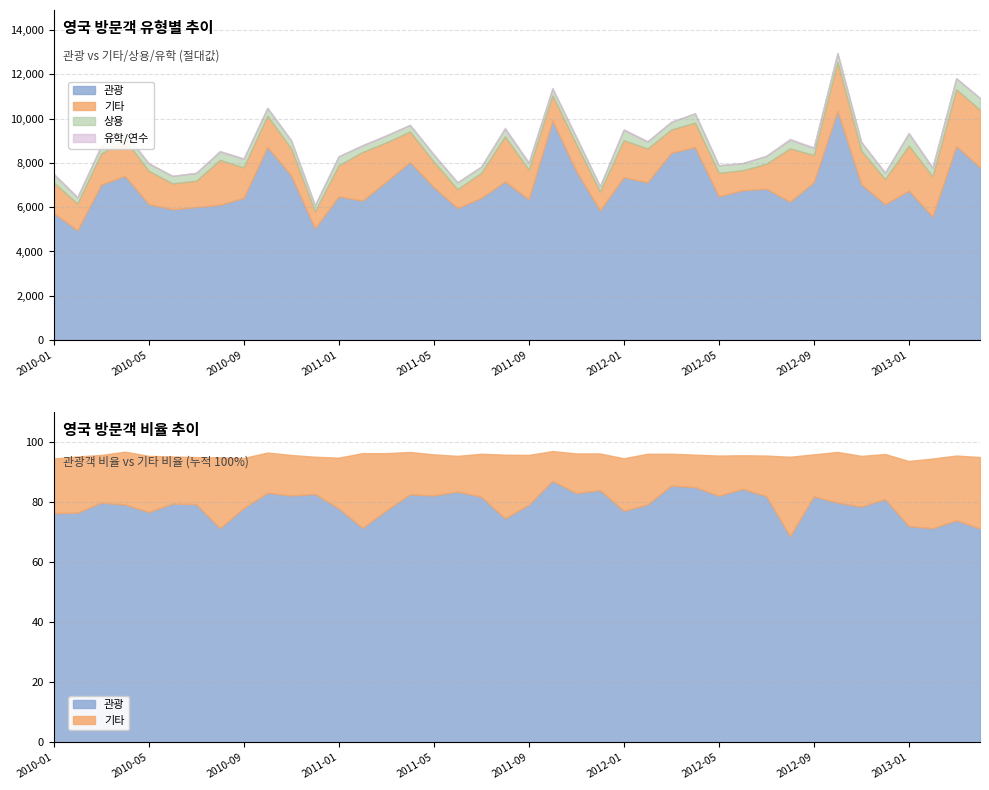

What is the sum of all 유학/연수 values?

599